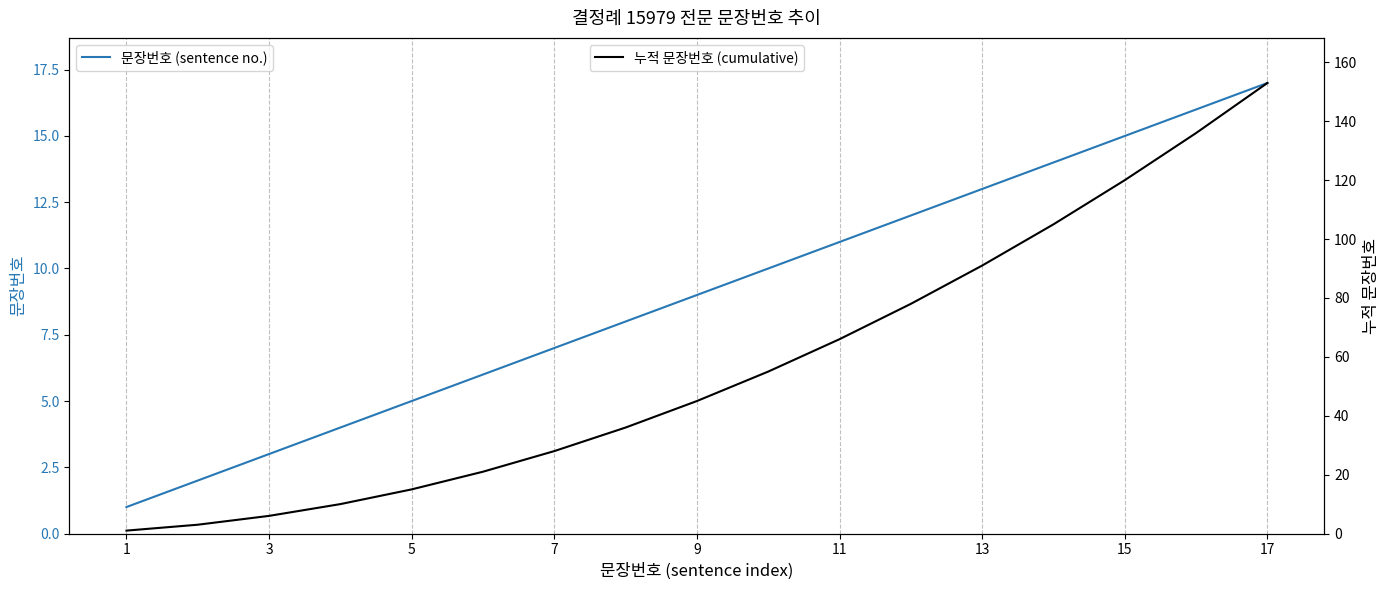

True or false: 누적 문장번호 (cumulative) and 문장번호 (sentence no.) cross at least once.

False